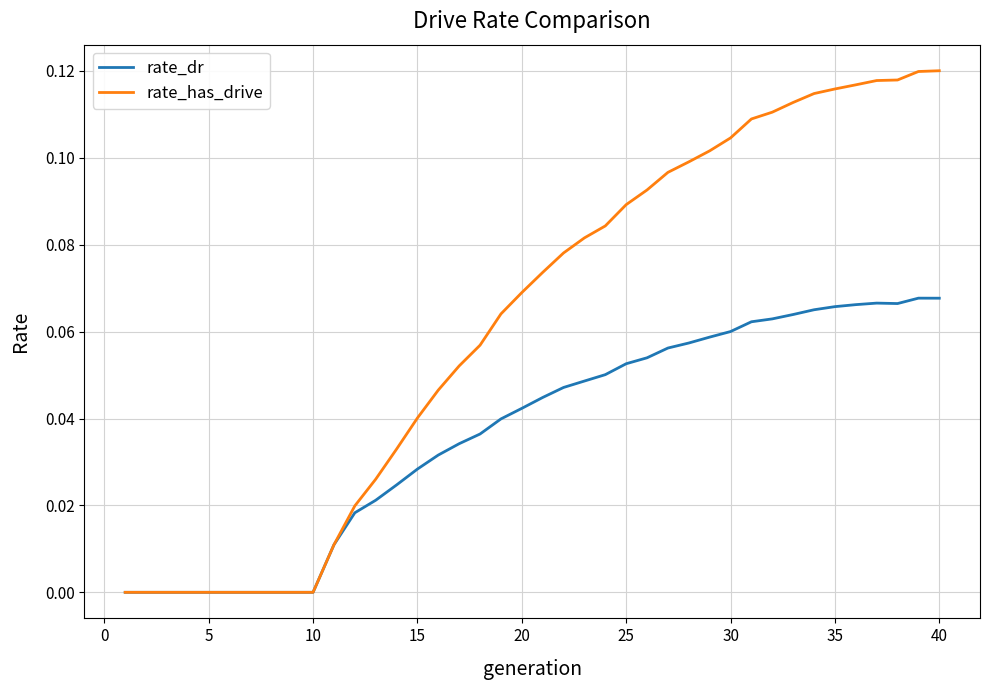

Which series has the largest range (max minus min)?

rate_has_drive